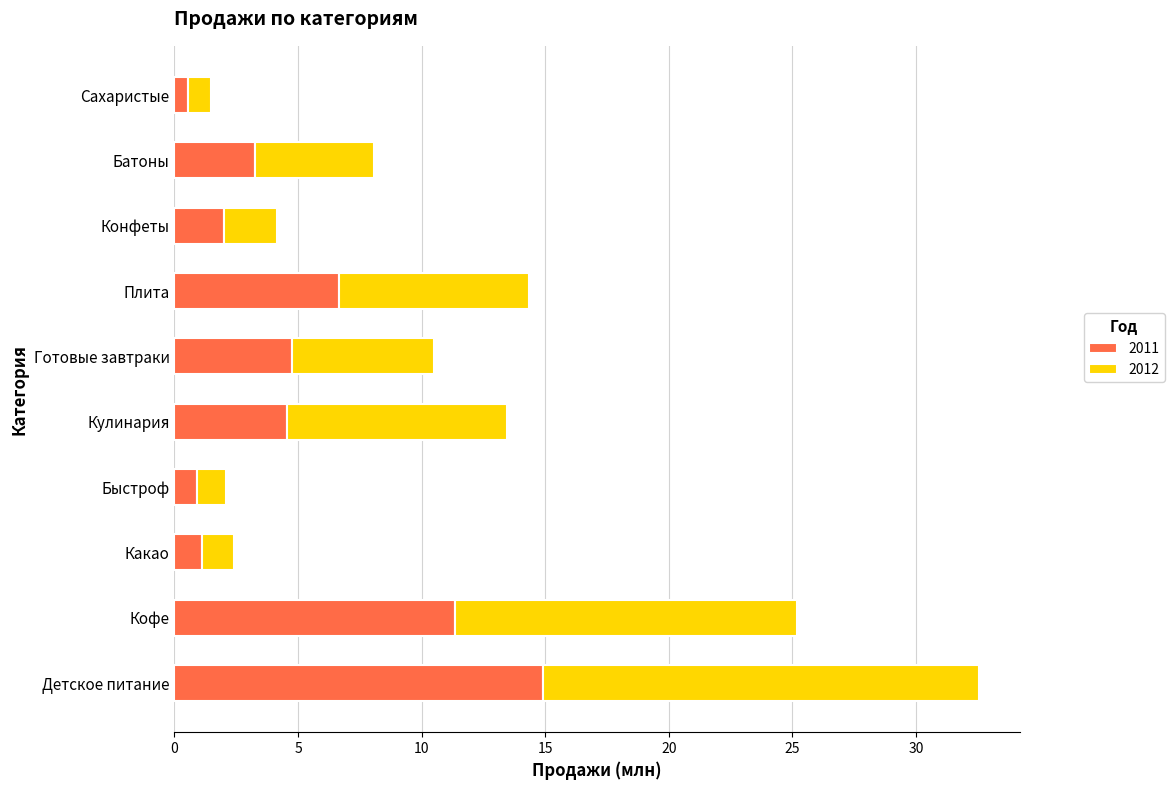

What is the difference between the 2011 values at Детское питание and Кофе?

3.6